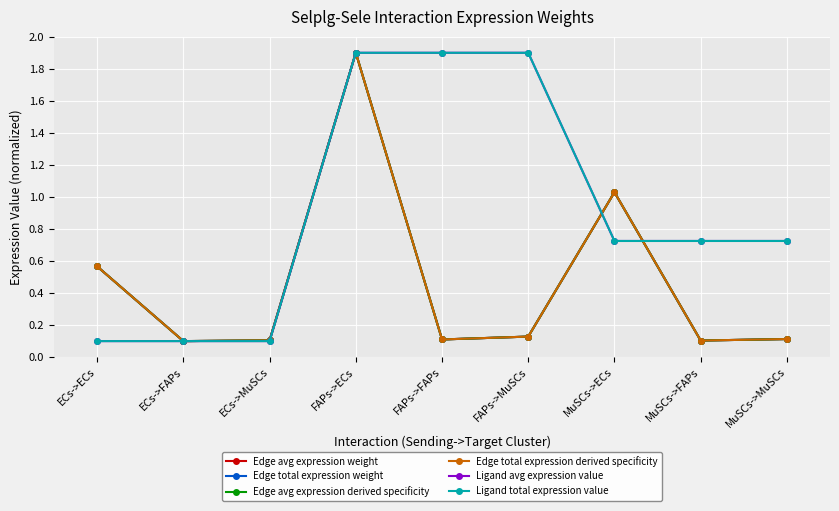

Does the chart have visible grid lines?

Yes